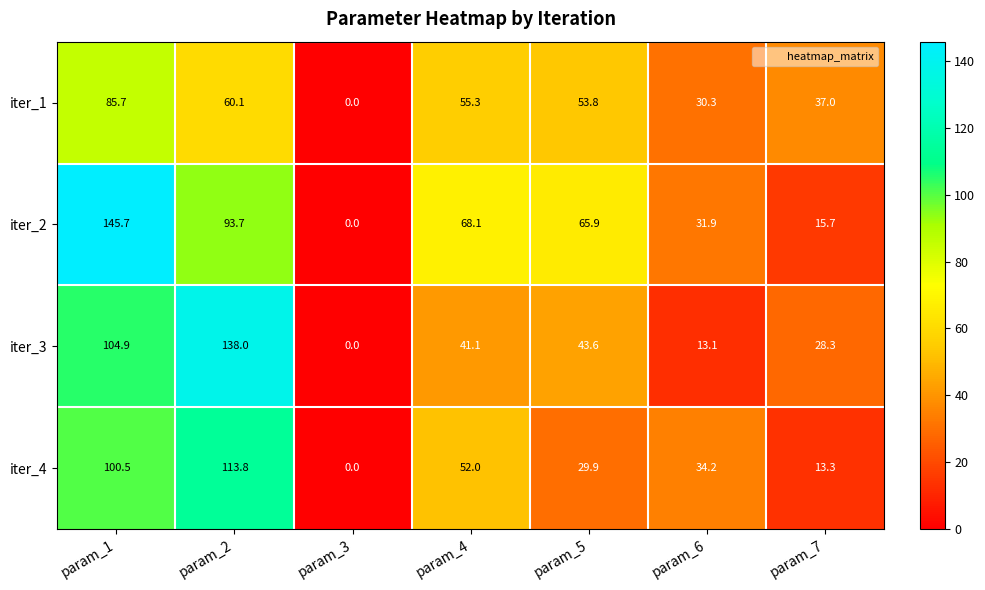

Where is iter_3 nearest to the value 69?

param_5